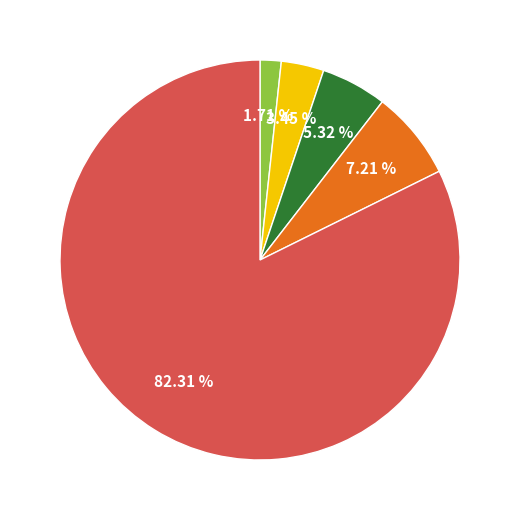

How many segments does this pie chart have?

5